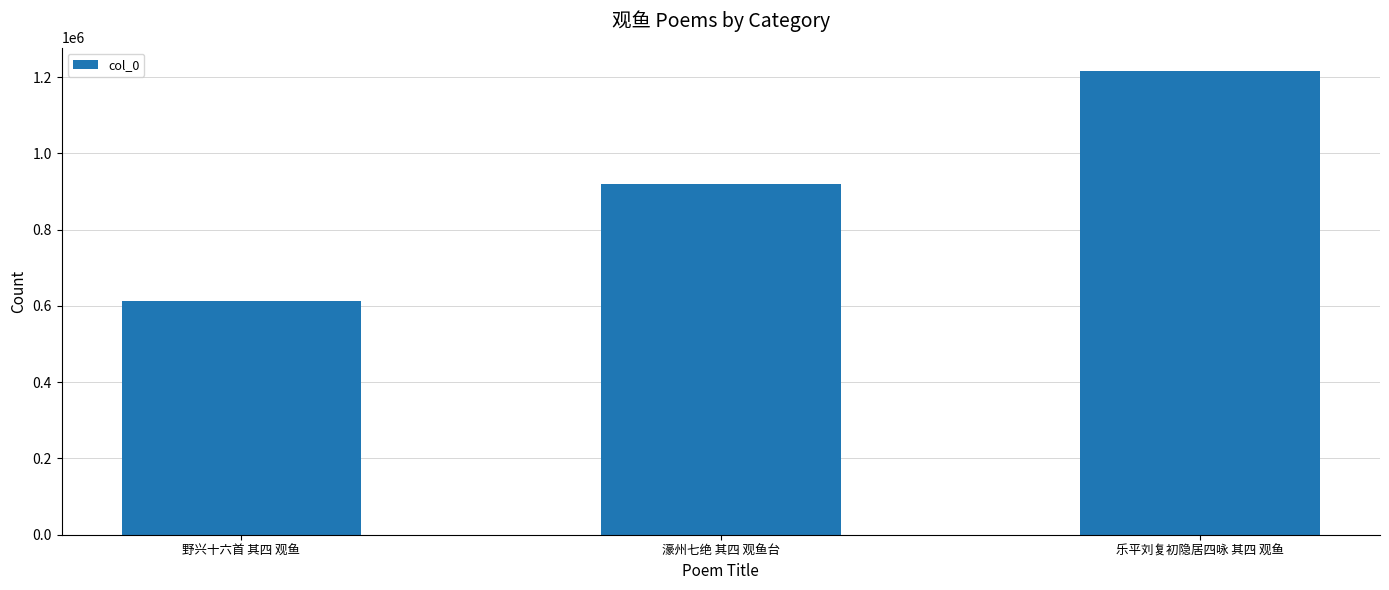

What is the change in value from 濠州七绝 其四 观鱼台 to 乐平刘复初隐居四咏 其四 观鱼?

+296677